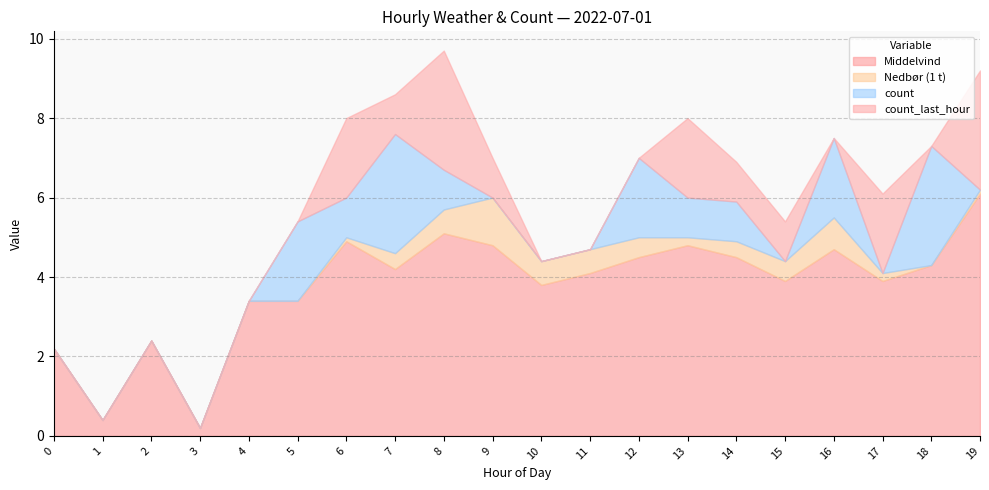

What are all the series names shown in the legend?

Middelvind, Nedbør (1 t), count, count_last_hour